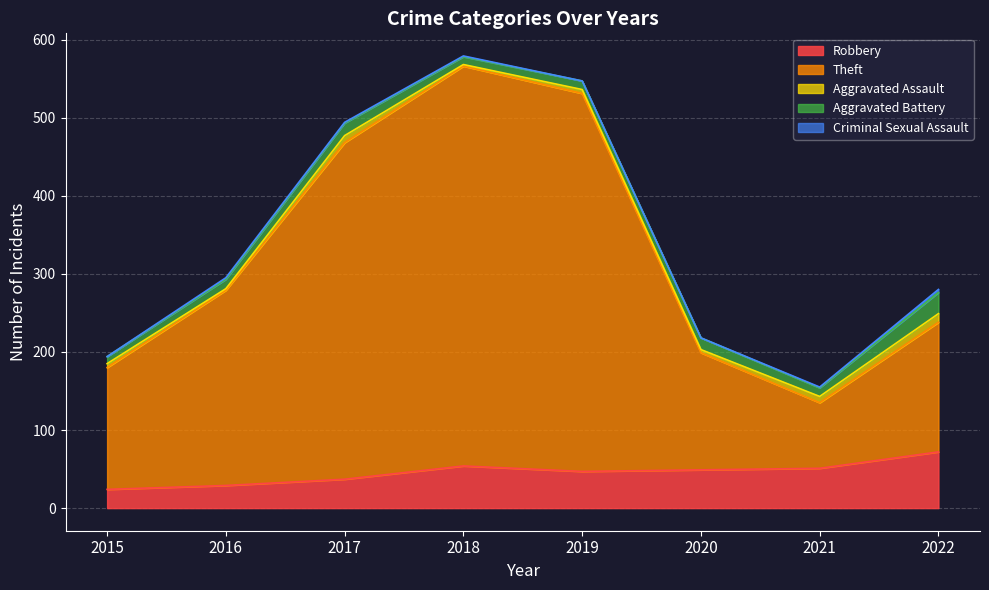

Reading left to right, transcribe all the data shown in this chart.

Robbery: 24	29	37	54	47	49	51	72
Theft: 156	250	431	512	484	150	84	166
Aggravated Assault: 5	2	9	2	5	4	8	11
Aggravated Battery: 9	12	16	10	11	15	11	27
Criminal Sexual Assault: 0	2	1	1	0	0	1	4